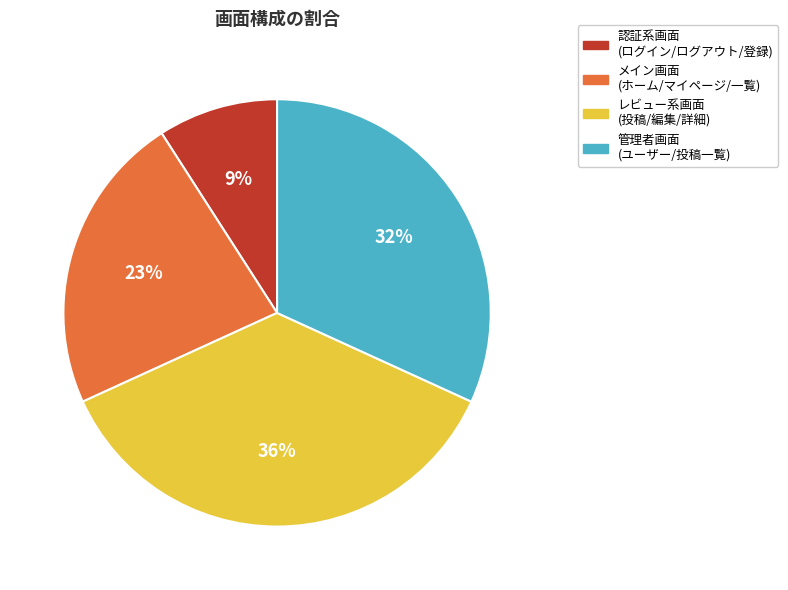

Is there a majority slice in this chart?

No